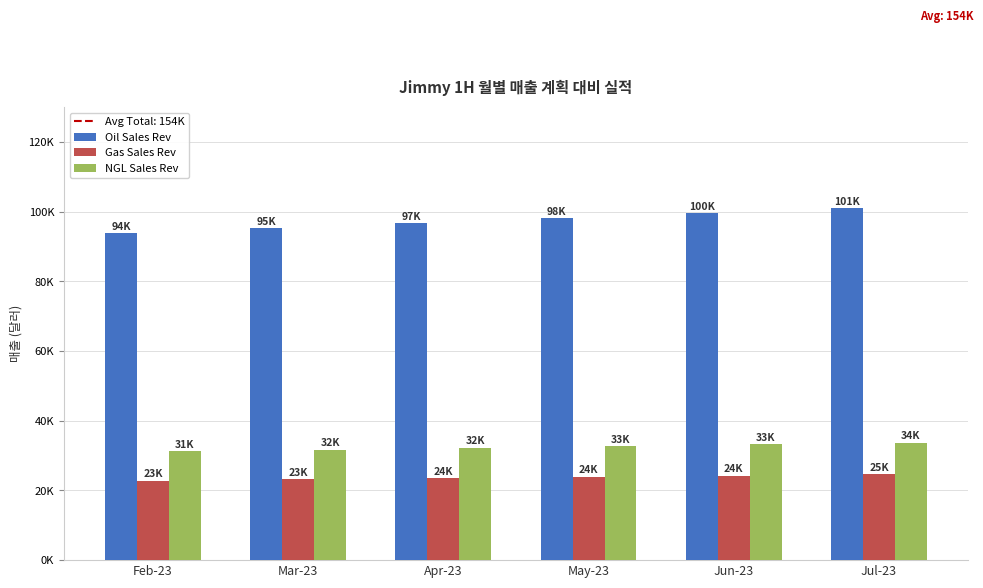

Which category has the highest value across all series?

Jul-23